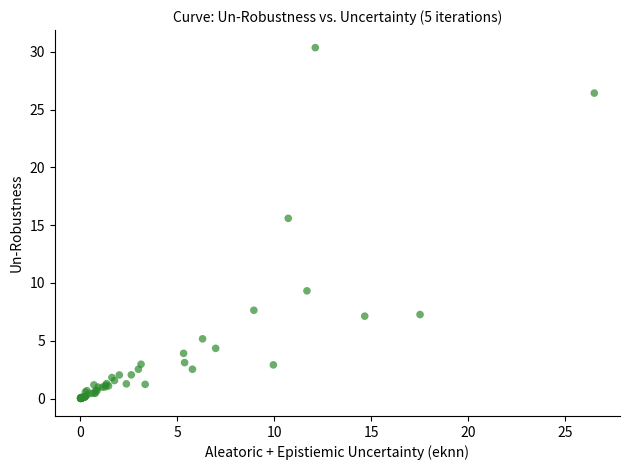

What Y value in the scatter plot is closest to 15?

15.6